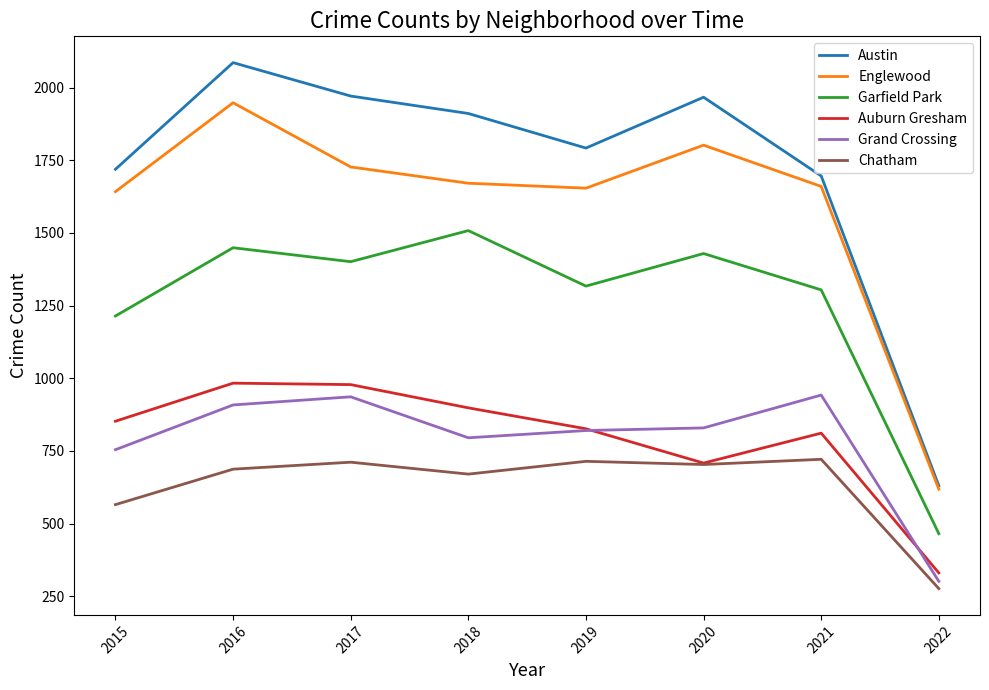

Between 2016 and 2021, which series saw the biggest shift?

Austin